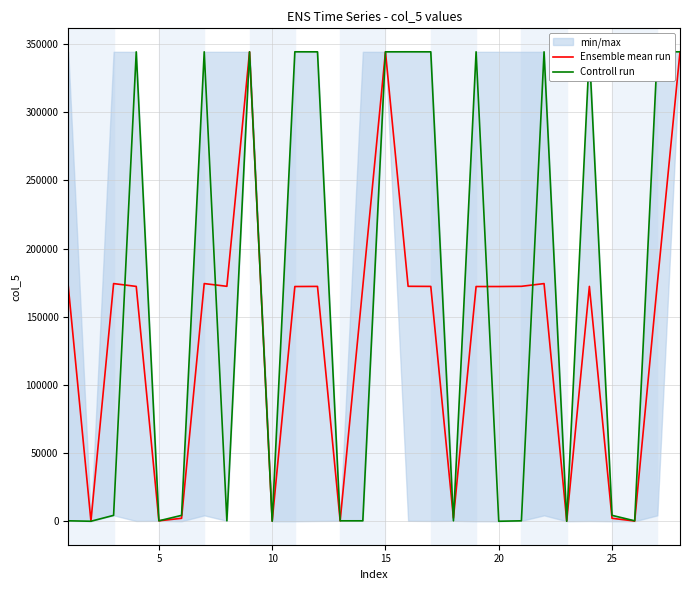

How many data points in Ensemble mean run are less than 172273?

12